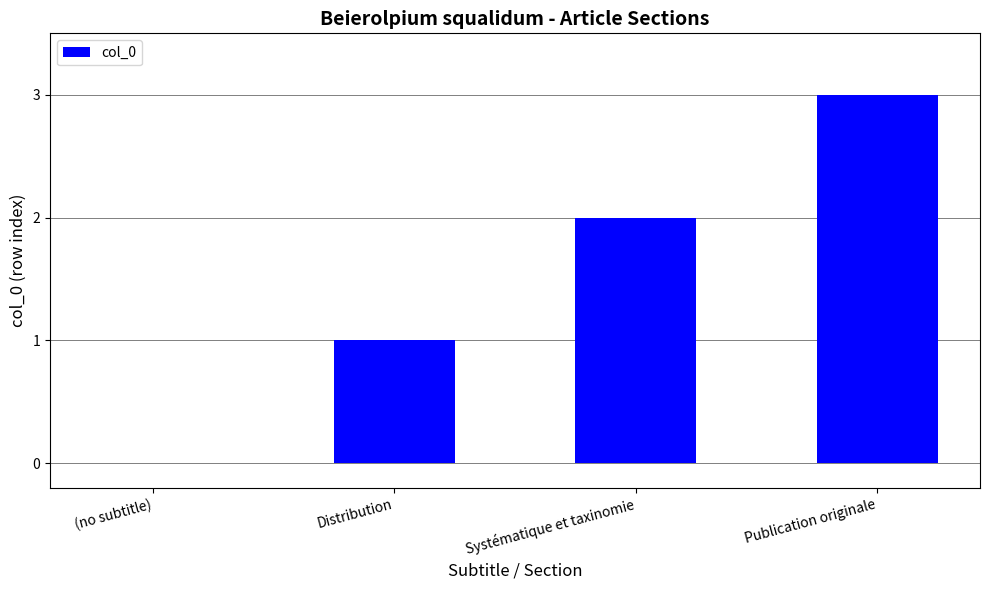

How many series are shown in this chart?

1